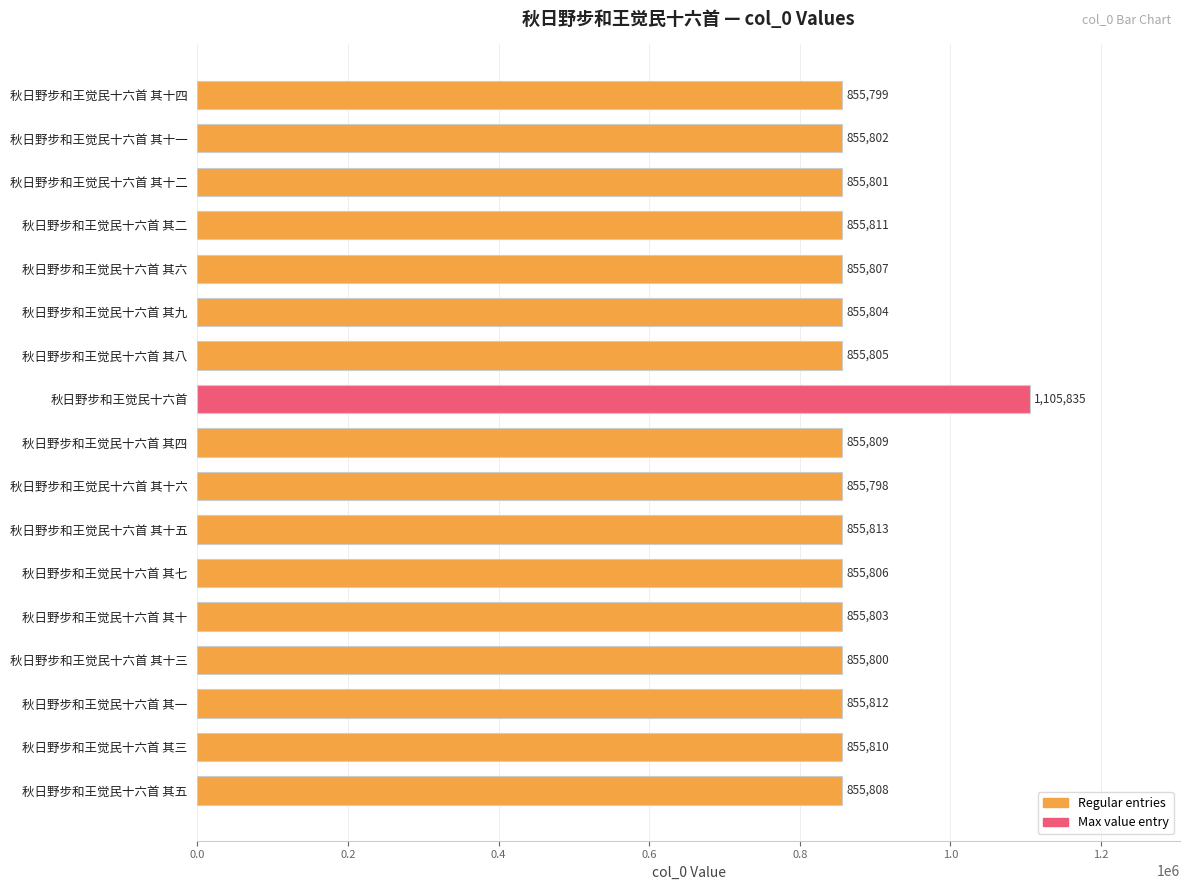

How many bars are there in total?

17